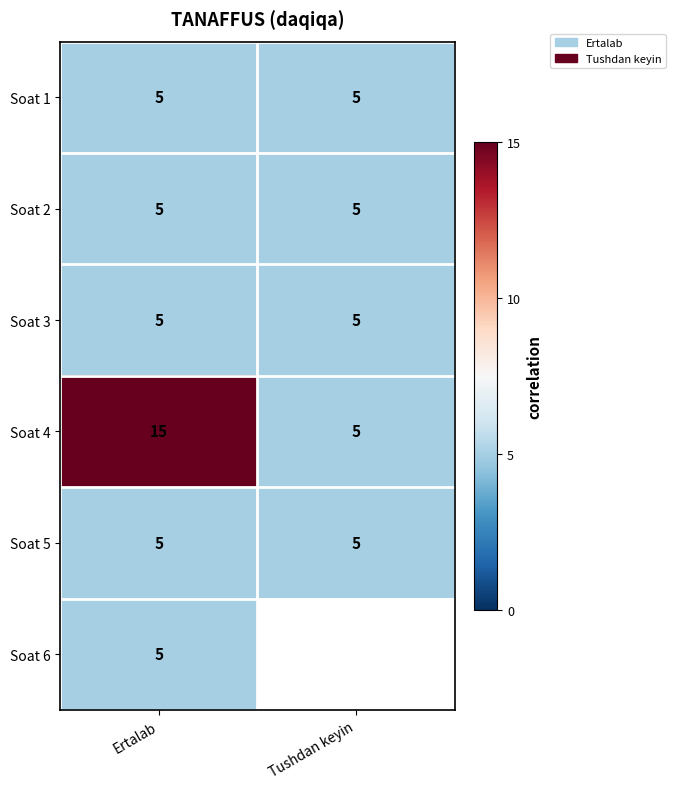

What is the spread (max minus min) of values at Ertalab?

10